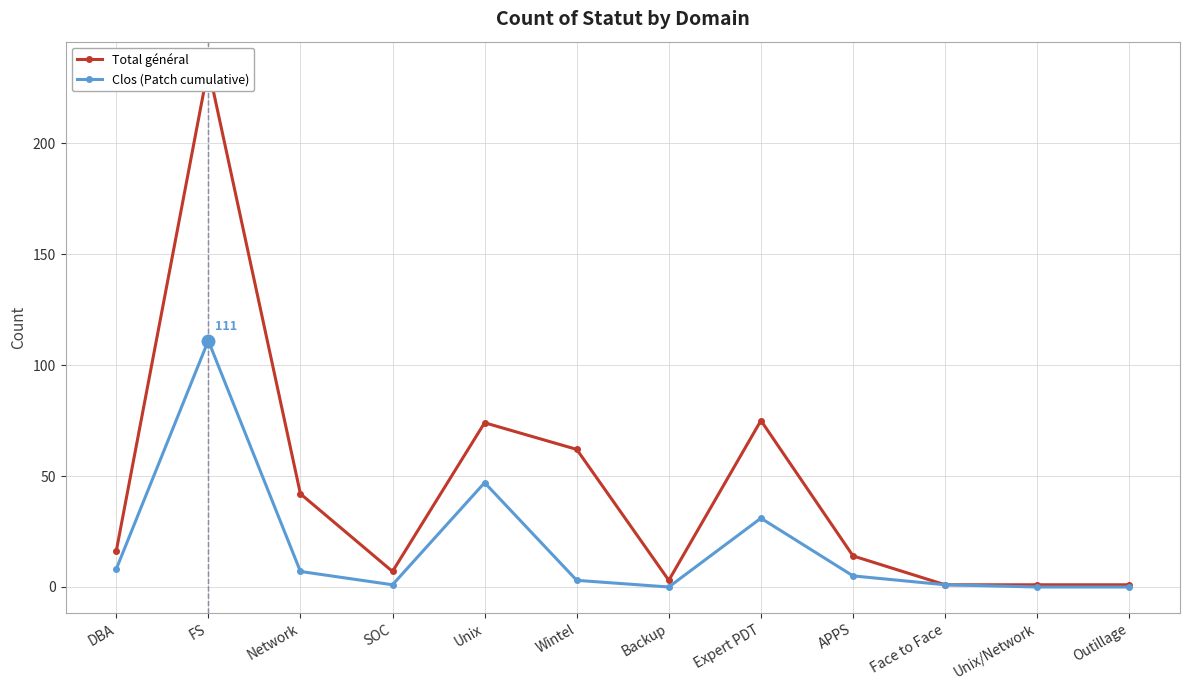

What is the sum of the Clos (Patch cumulative) values at Expert PDT and Wintel?

34